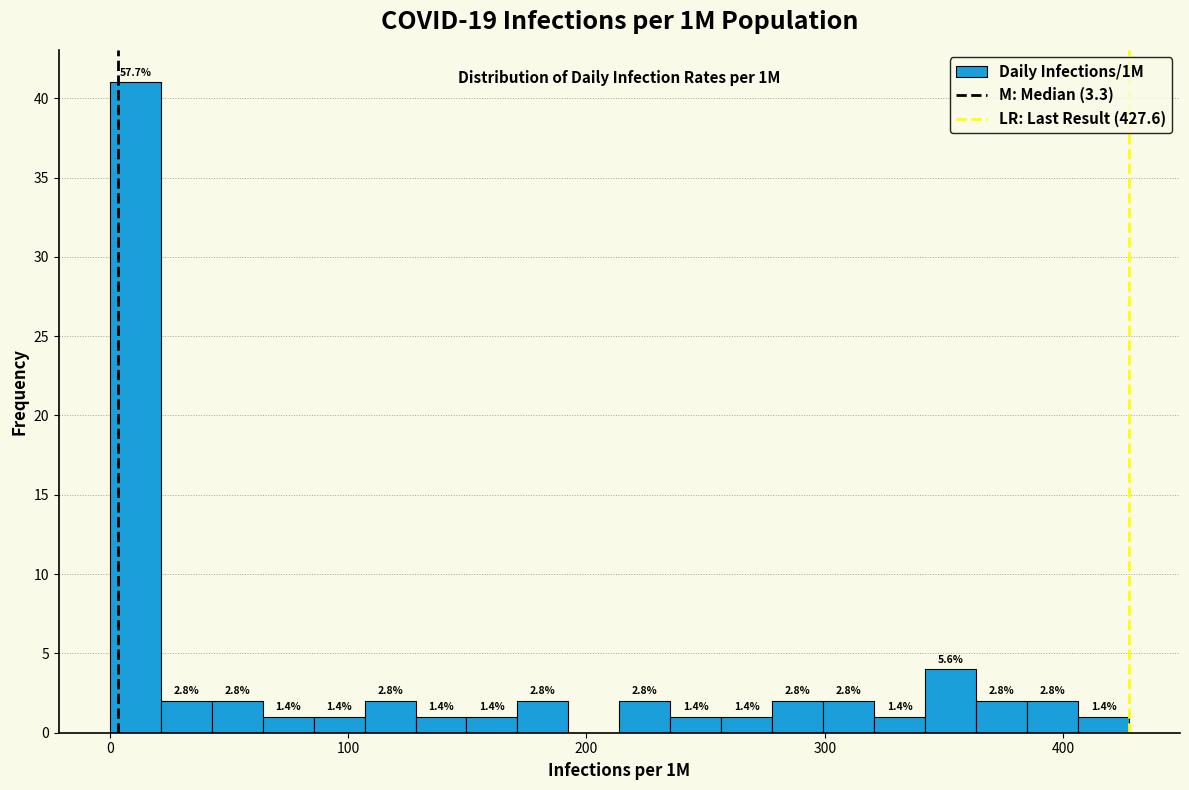

Read against the x-axis, roughly where is the centre of the tallest bar?

10